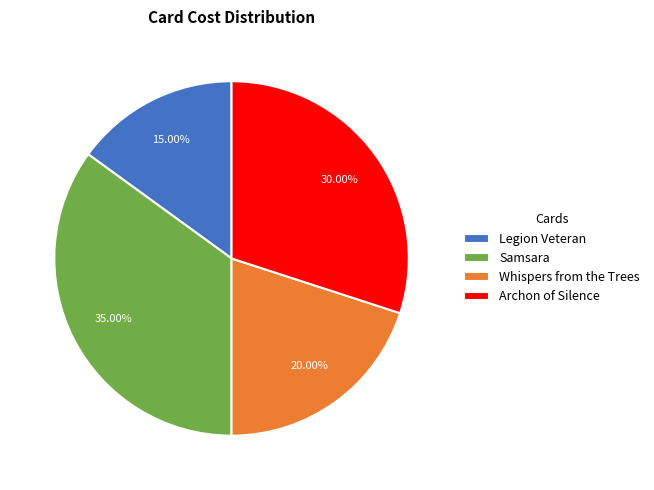

To the nearest percent, what is the combined percentage of Whispers from the Trees and Legion Veteran?

35%